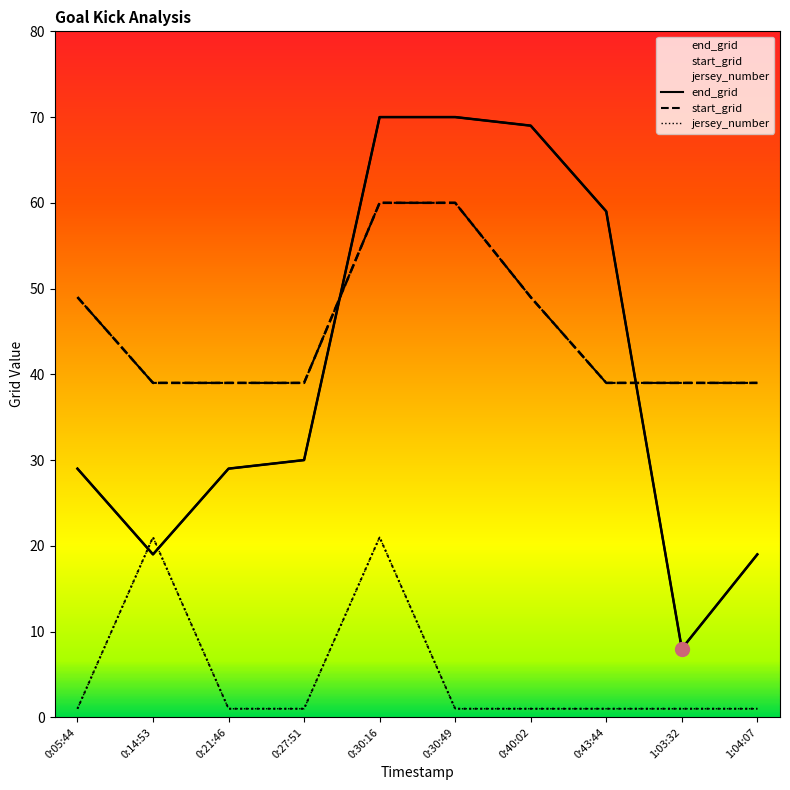

At how many categories does at least one series exceed 17?

10